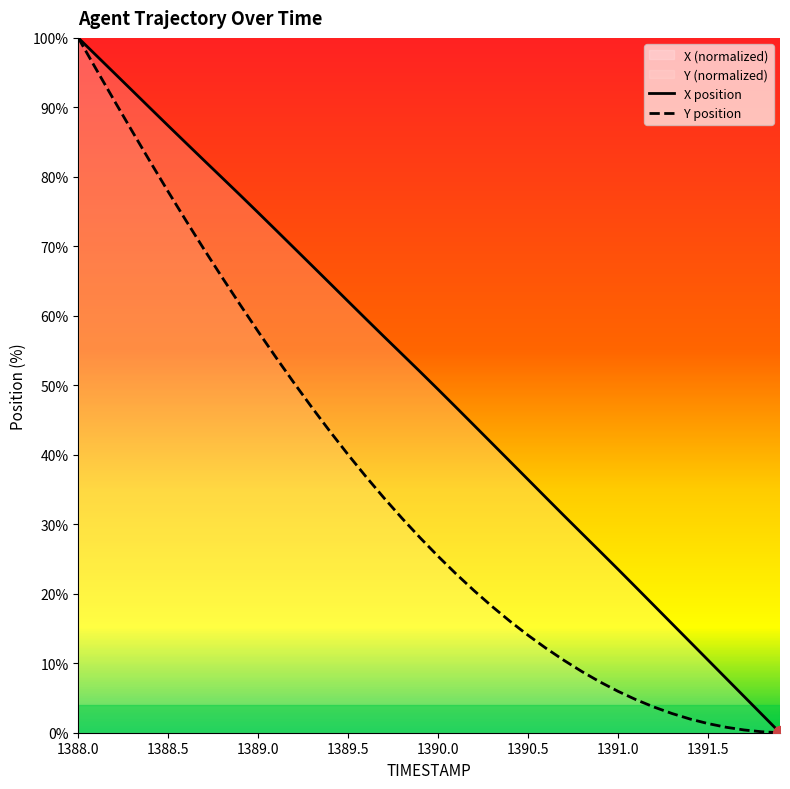

Which has a higher value, 1391.7 or 1391.8?

1391.7